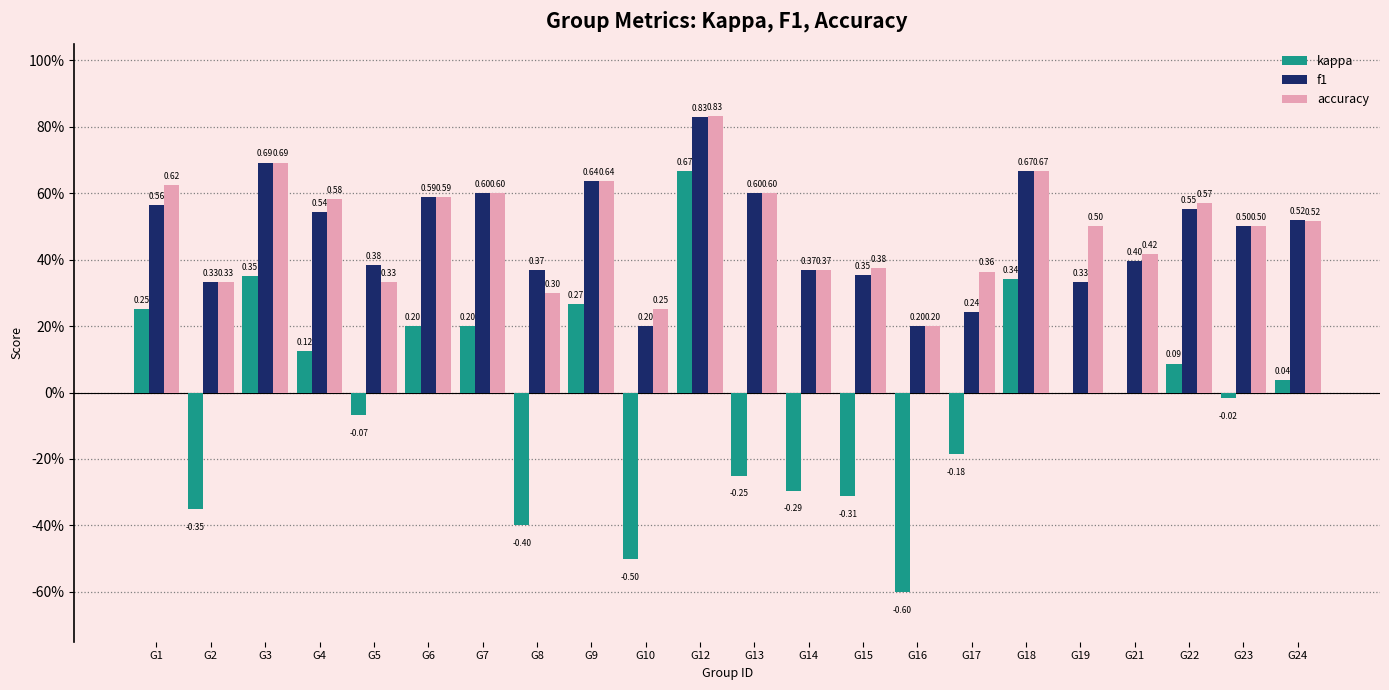

True or false: accuracy has a value of 0.6 at G4.

True